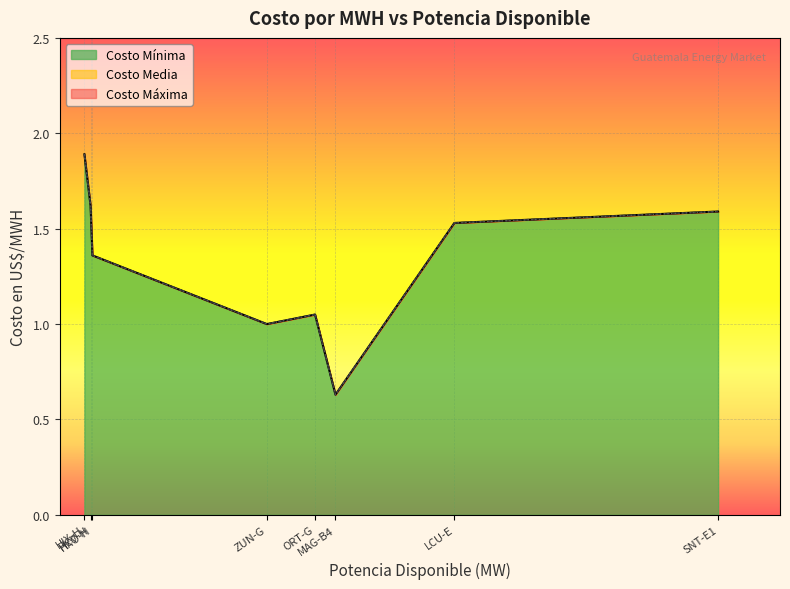

What is the highest value of the Costo Mínima series?

1.9